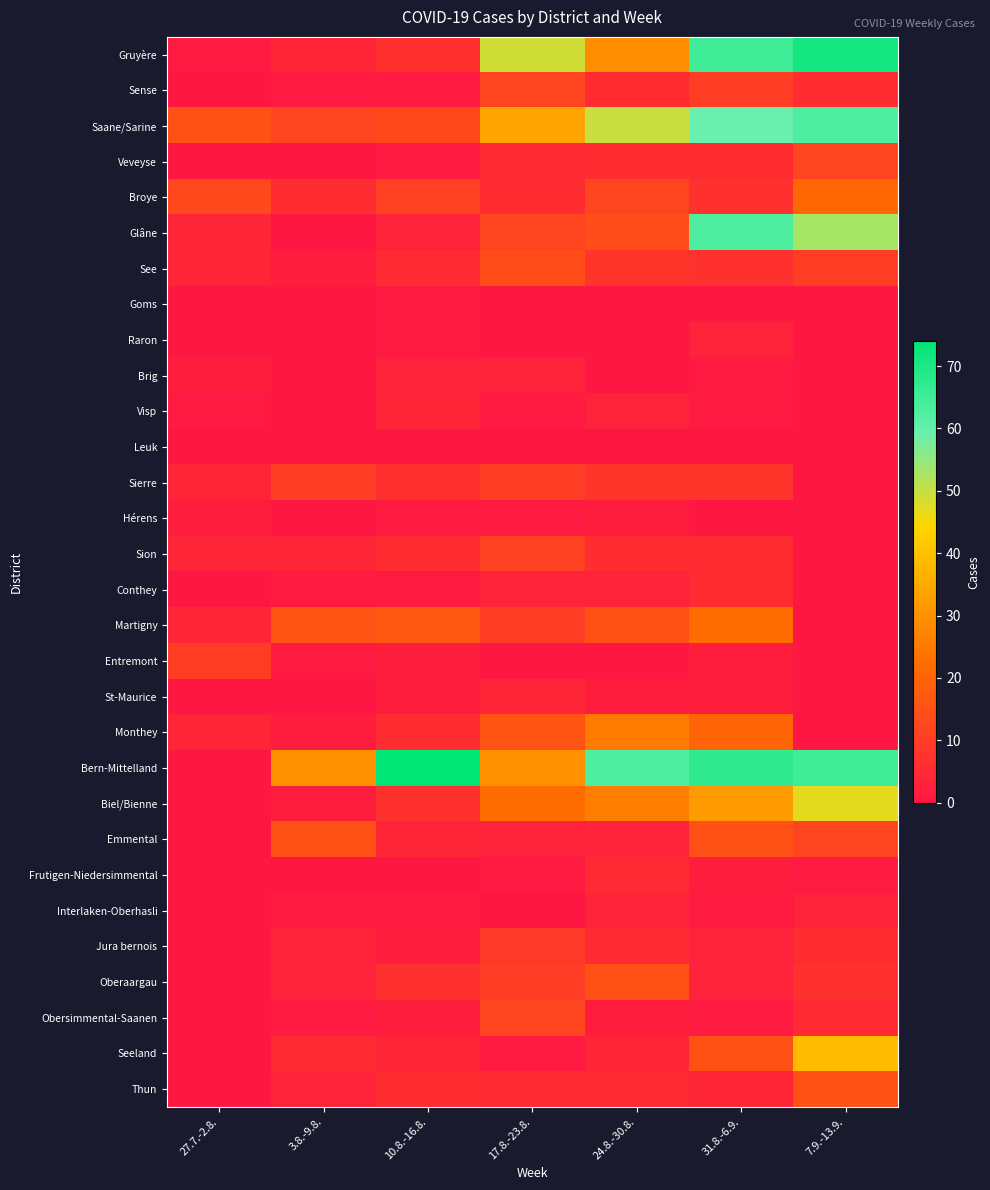

At how many categories does at least one series exceed 44?

5